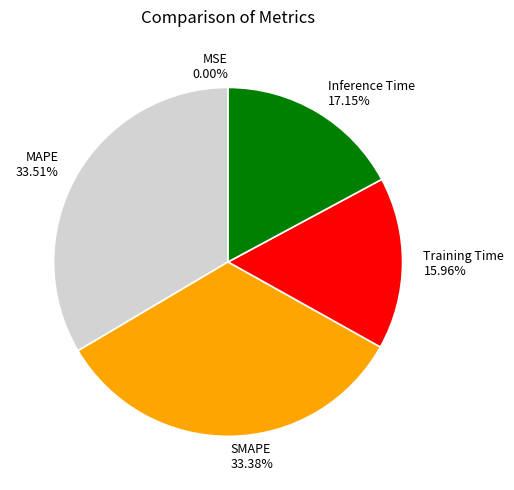

Is the sum of Inference Time and SMAPE greater than half?

Yes